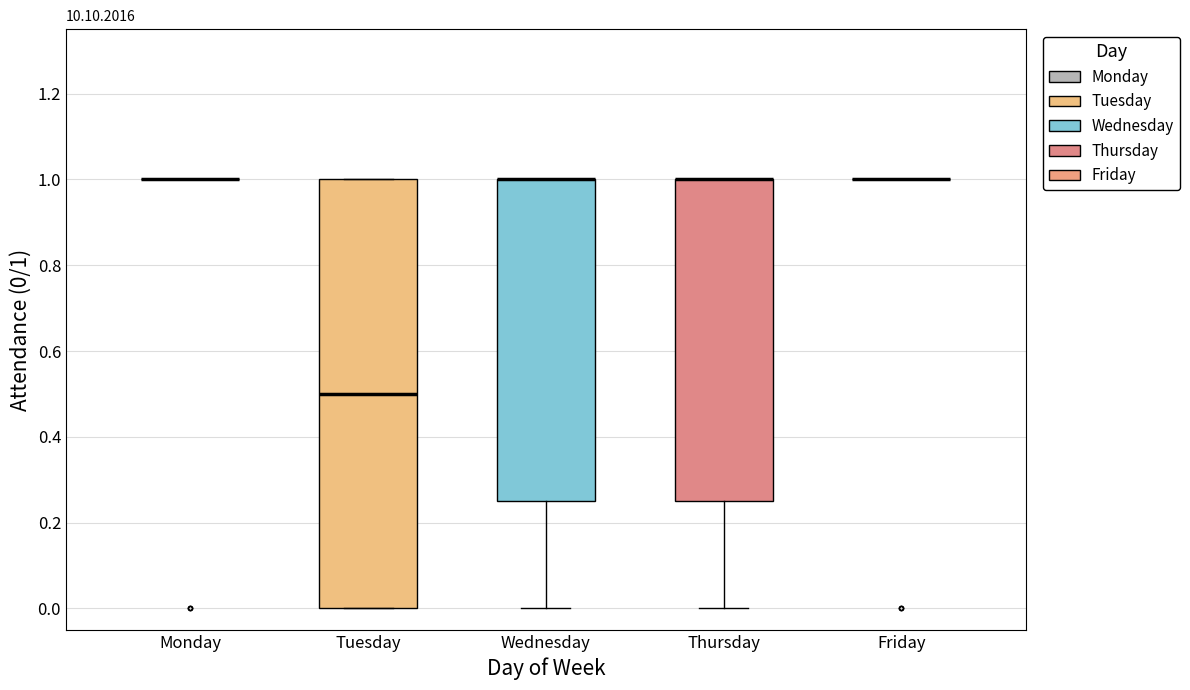

Reading left to right, read every box against the y-axis: the position of its median line, the range the box covers, and the ends of its whiskers. The values are not printed on the chart, so give them approximately, as read against the axis.

Monday: box collapsed to a line at 1.00, whiskers 1.00 to 1.00
Tuesday: median 0.50, box 0.00 to 1.00, whiskers 0.00 to 1.00
Wednesday: median 1.00 (drawn on the box's upper edge), box 0.26 to 1.00, whiskers 0.00 to 1.00
Thursday: median 1.00 (drawn on the box's upper edge), box 0.26 to 1.00, whiskers 0.00 to 1.00
Friday: box collapsed to a line at 1.00, whiskers 1.00 to 1.00